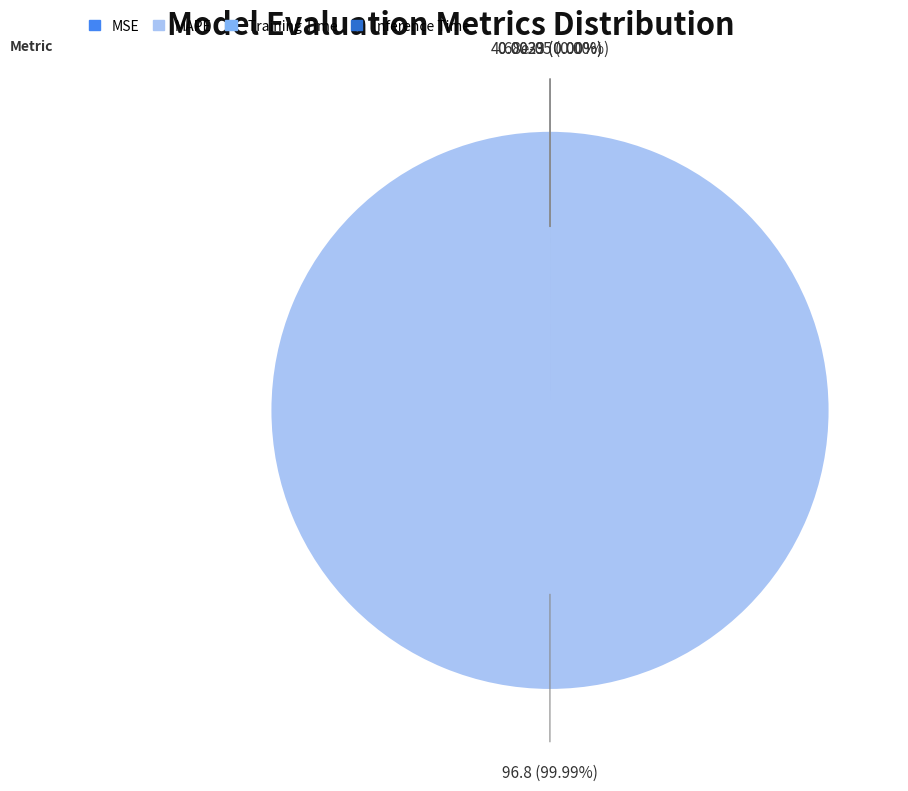

How many slices are in this pie chart?

4